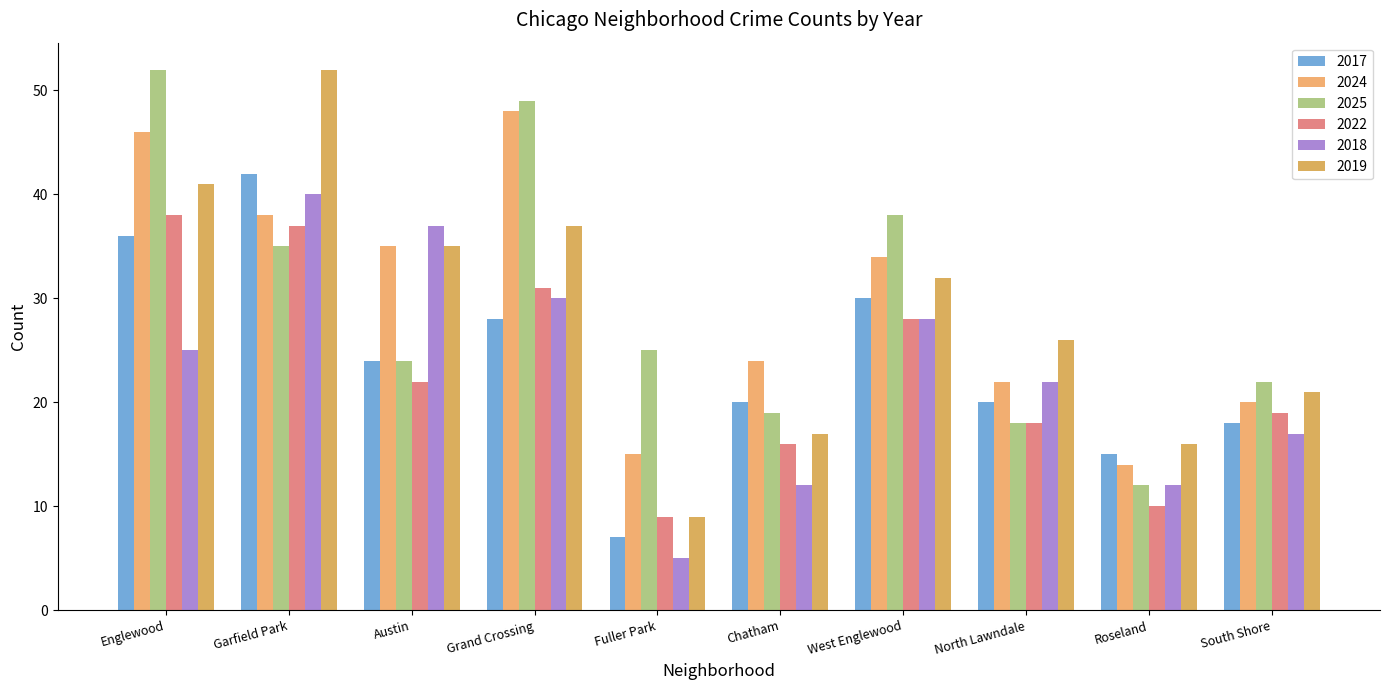

What is the total value across all series at West Englewood?

190